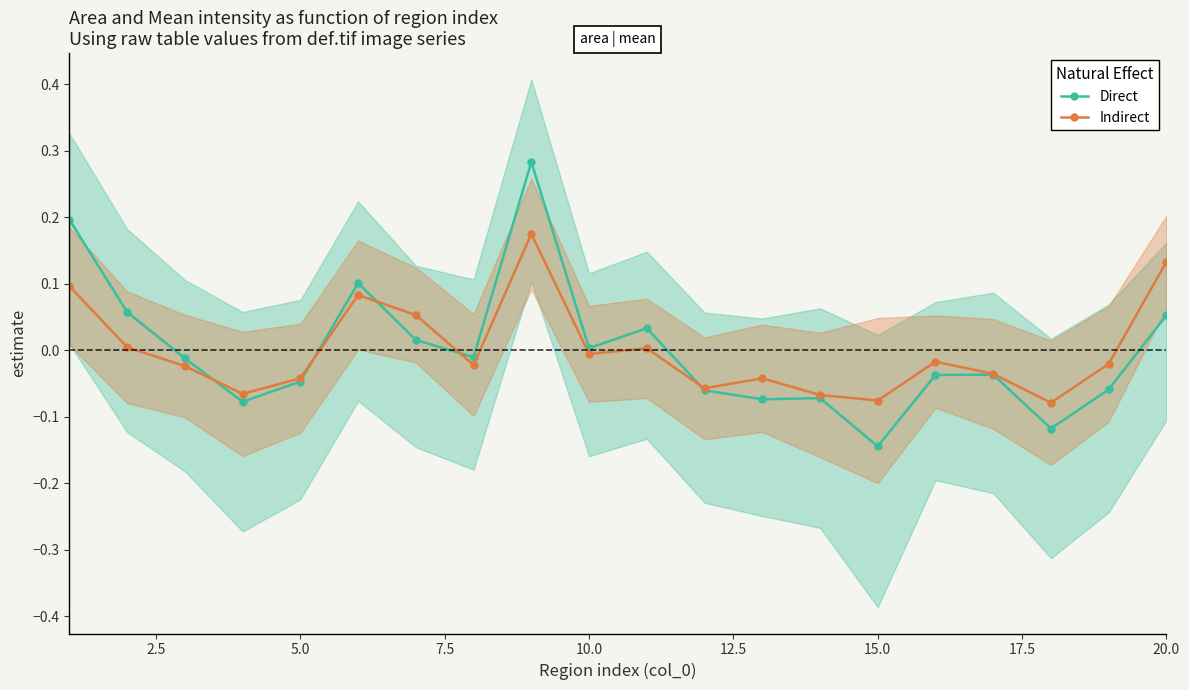

At which label does Direct reach its minimum?

15.0